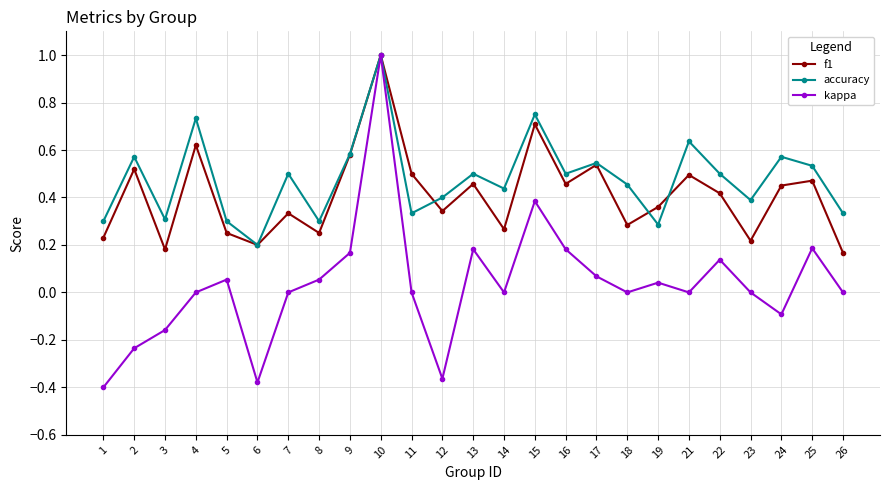

Which series changed the most between 21 and 24?

kappa